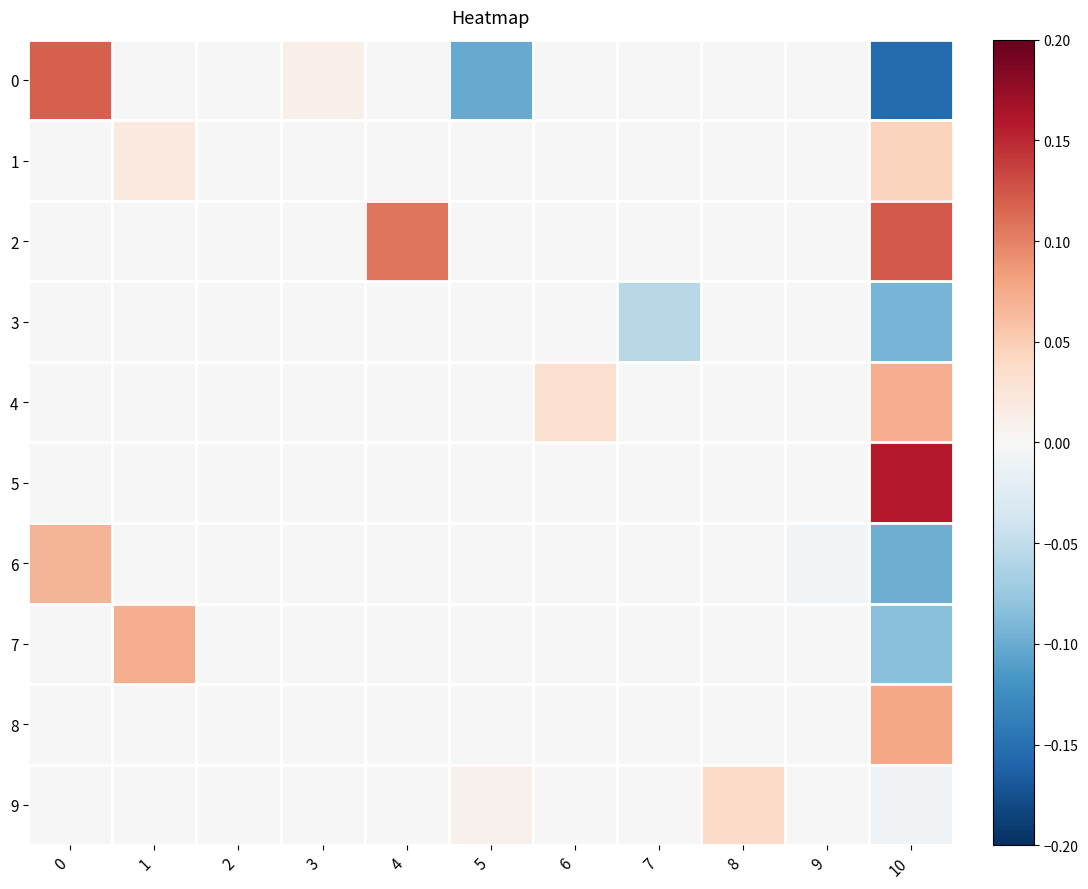

Reading left to right, transcribe all the data shown in this chart.

0: 0=0.1	1=0.0	2=0.0	3=0.0	4=0.0	5=-0.1	6=0.0	7=0.0	8=0.0	9=0.0	10=-0.2
1: 0=0.0	1=0.0	2=0.0	3=0.0	4=0.0	5=0.0	6=0.0	7=0.0	8=0.0	9=0.0	10=0.0
2: 0=0.0	1=0.0	2=0.0	3=0.0	4=0.1	5=0.0	6=0.0	7=0.0	8=0.0	9=0.0	10=0.1
3: 0=0.0	1=0.0	2=0.0	3=0.0	4=0.0	5=0.0	6=0.0	7=-0.1	8=0.0	9=0.0	10=-0.1
4: 0=0.0	1=0.0	2=0.0	3=0.0	4=0.0	5=0.0	6=0.0	7=0.0	8=0.0	9=0.0	10=0.1
5: 0=0.0	1=0.0	2=0.0	3=0.0	4=0.0	5=0.0	6=0.0	7=0.0	8=0.0	9=0.0	10=0.2
6: 0=0.1	1=0.0	2=0.0	3=0.0	4=0.0	5=0.0	6=0.0	7=0.0	8=0.0	9=-0.0	10=-0.1
7: 0=0.0	1=0.1	2=0.0	3=0.0	4=0.0	5=0.0	6=0.0	7=0.0	8=0.0	9=0.0	10=-0.1
8: 0=0.0	1=0.0	2=0.0	3=0.0	4=0.0	5=0.0	6=0.0	7=0.0	8=0.0	9=0.0	10=0.1
9: 0=0.0	1=0.0	2=0.0	3=0.0	4=0.0	5=0.0	6=0.0	7=0.0	8=0.0	9=0.0	10=-0.0